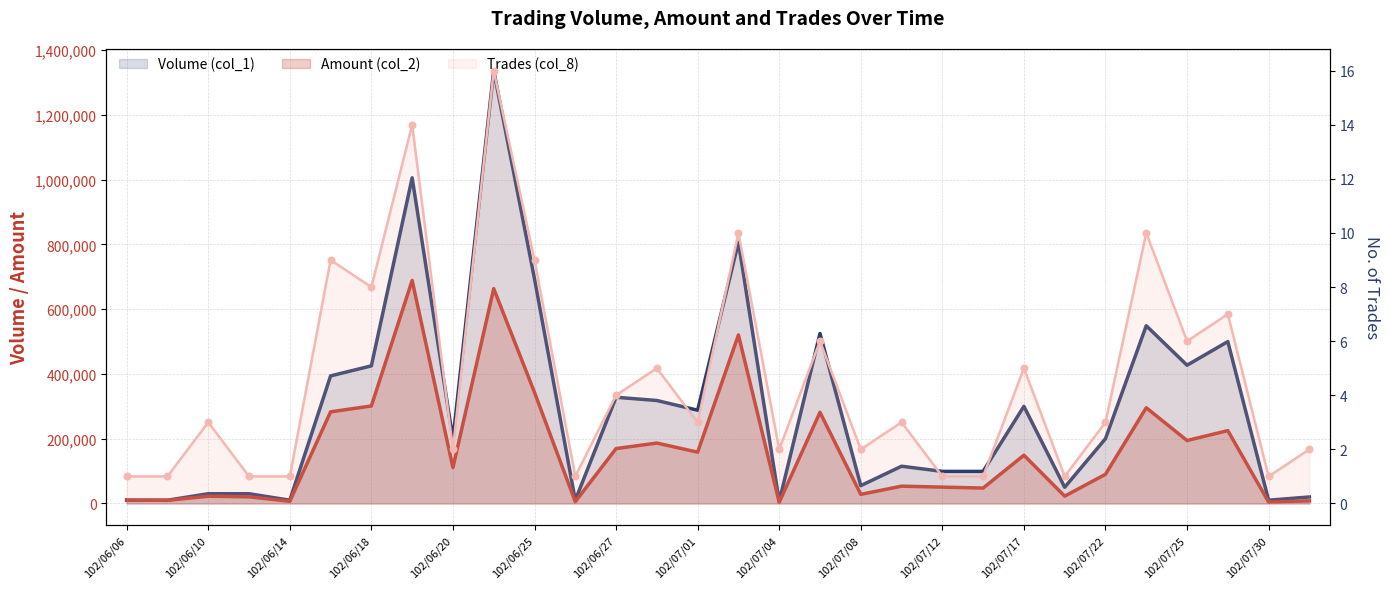

Is the value of Trades (col_8) at 102/07/02 greater than the value of Amount (col_2) at 102/06/19?

No